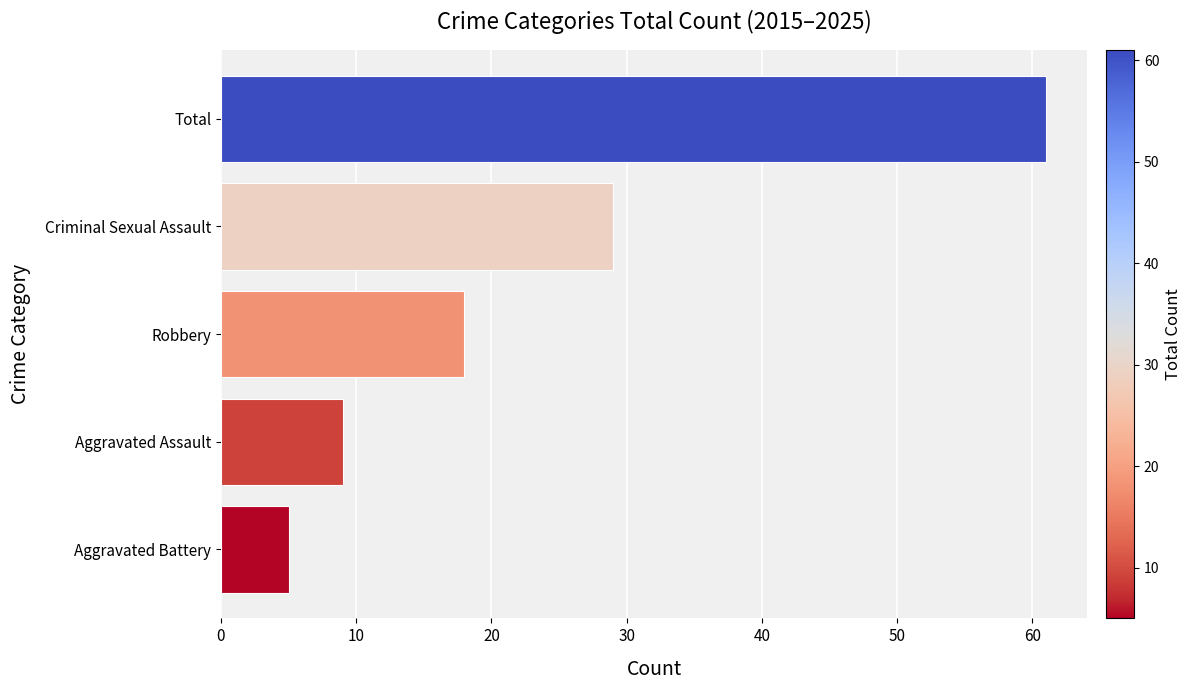

True or false: the data shows 9 at Aggravated Assault.

True